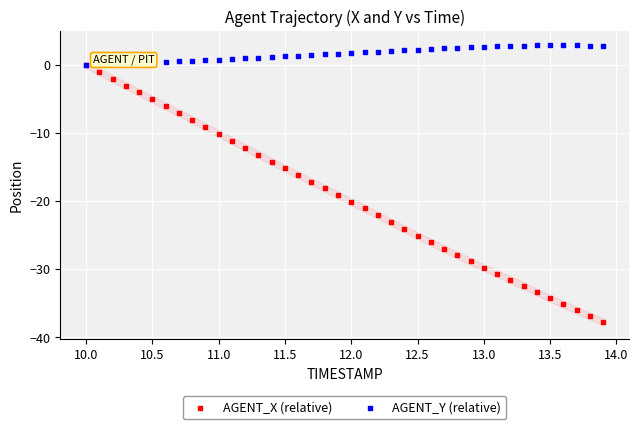

Which series contains the highest Y value?

AGENT_Y (relative)